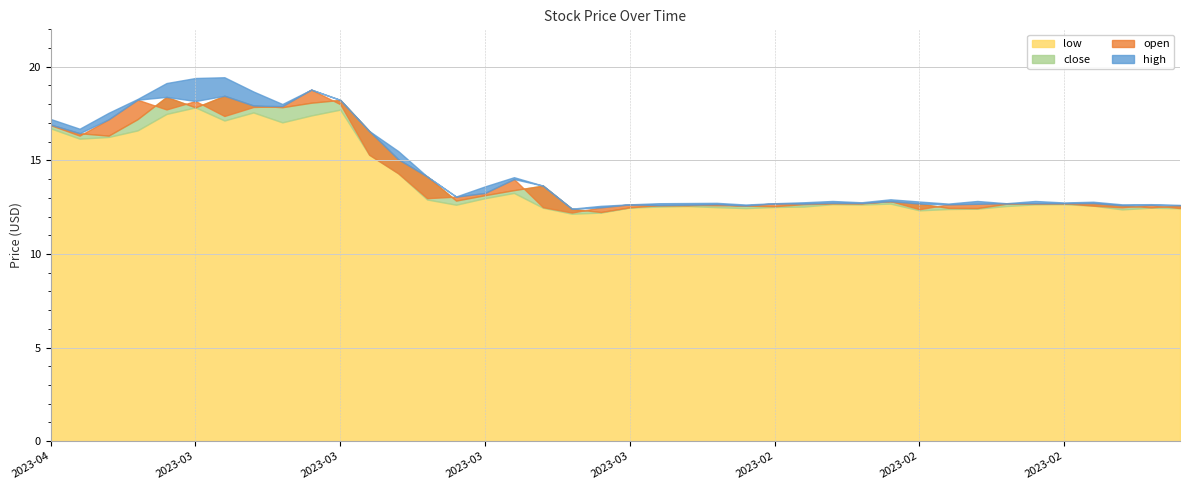

True or false: high and open cross at least once.

False